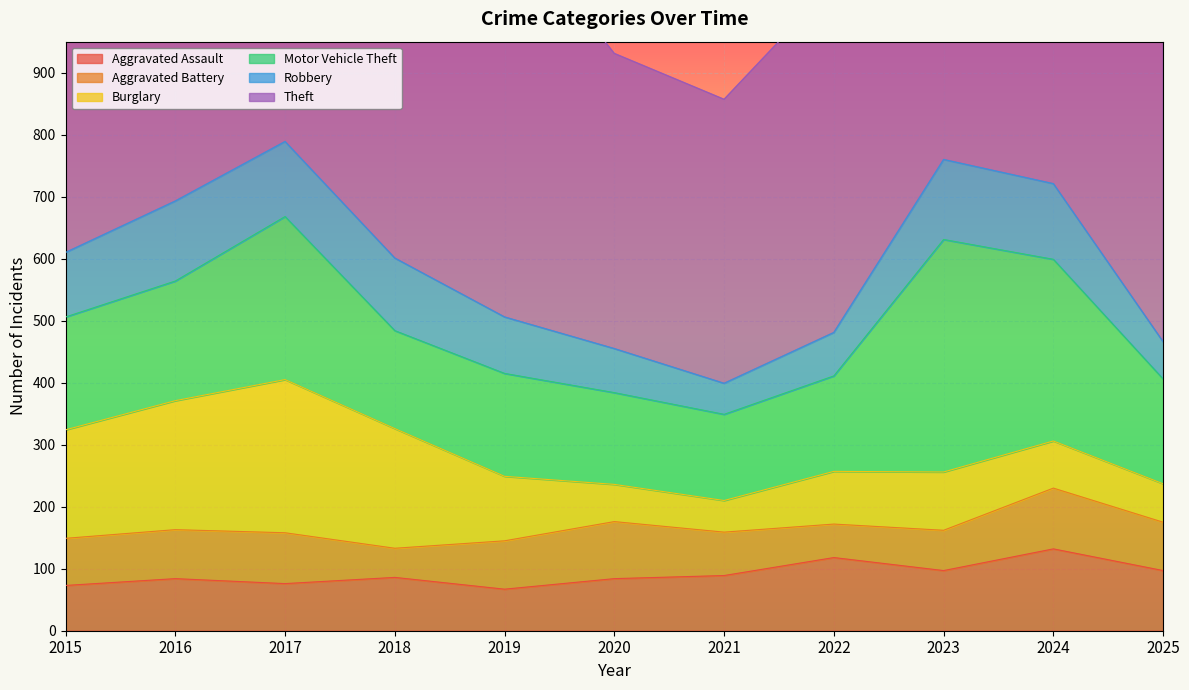

How many lines are shown in the chart?

6